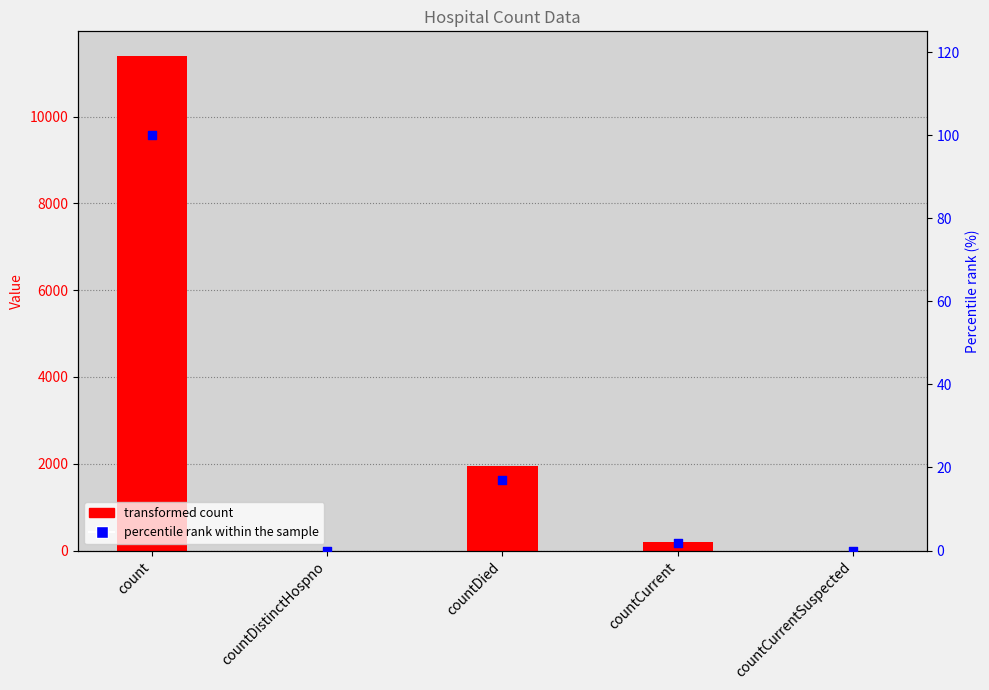

Which series has the largest total across all categories?

col_1